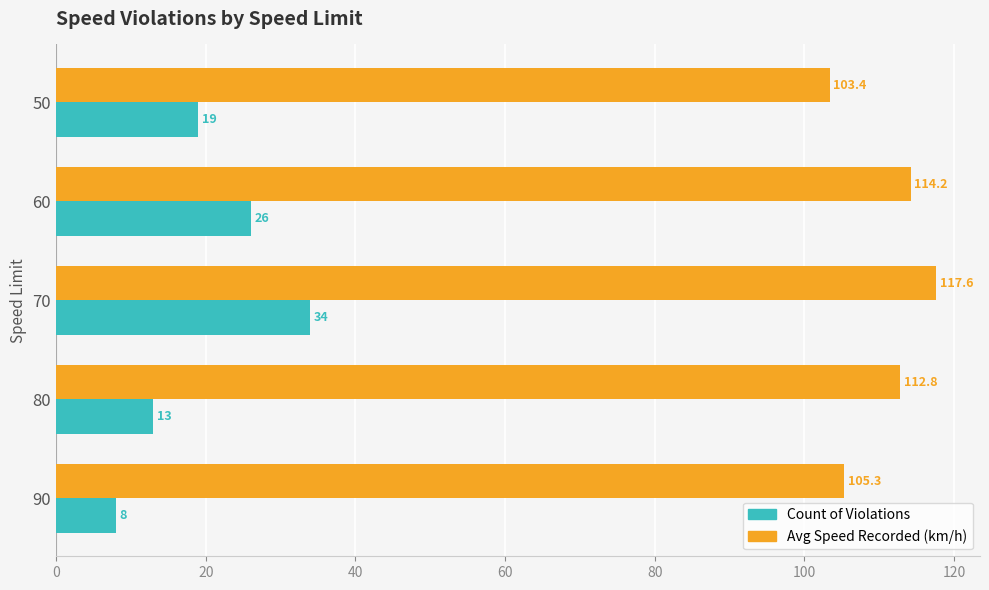

List the labels in order of Avg Speed Recorded (km/h) value, smallest first.

50, 90, 80, 60, 70